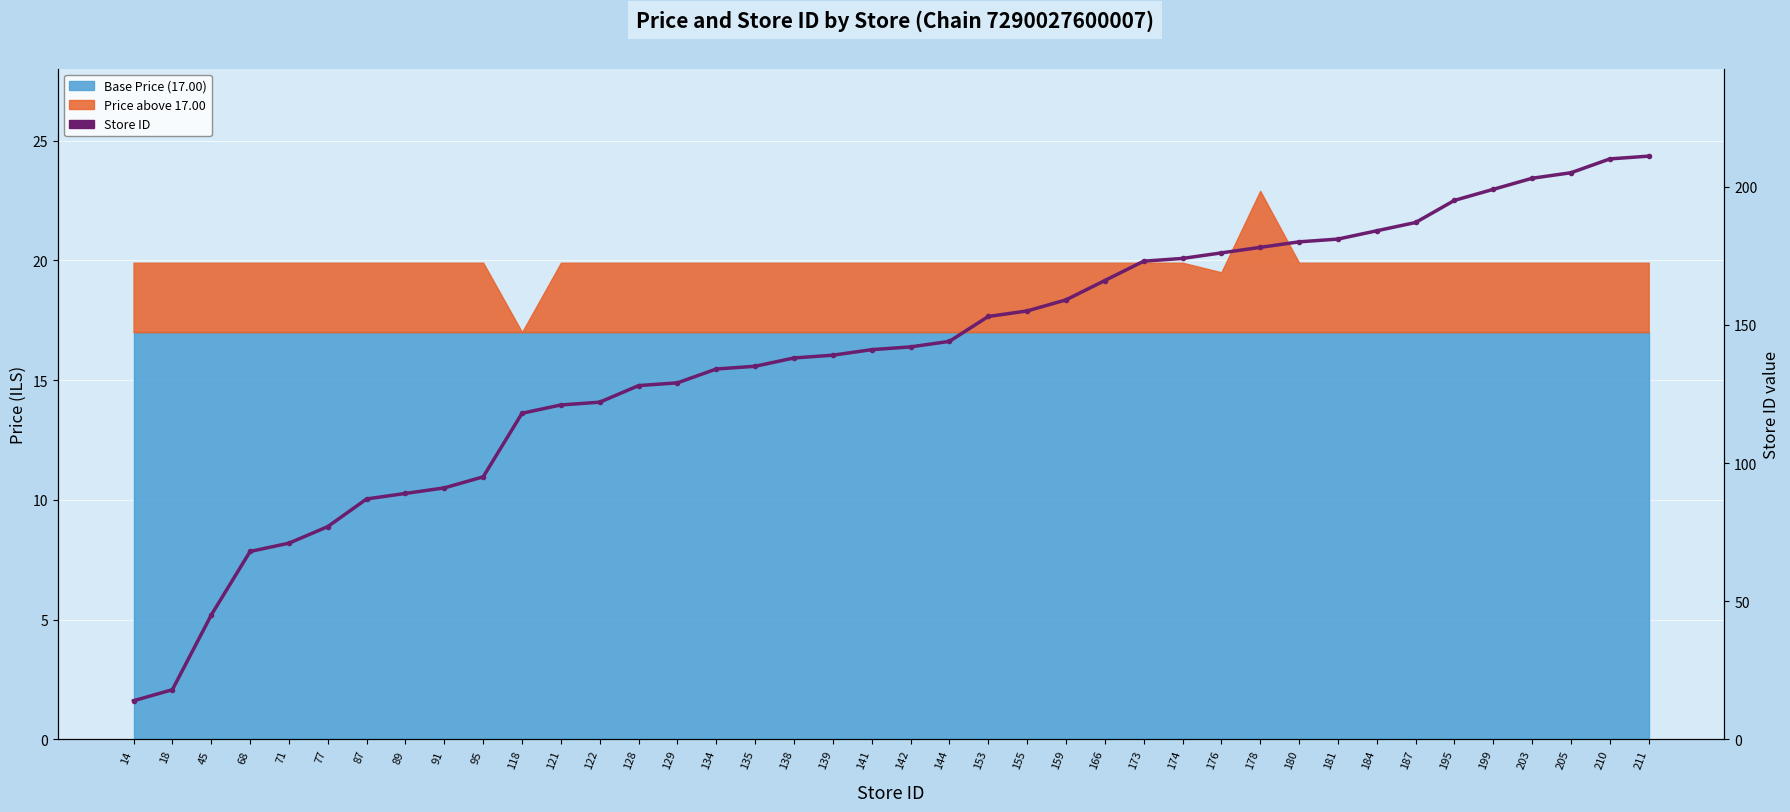

What is the smallest value displayed?

14